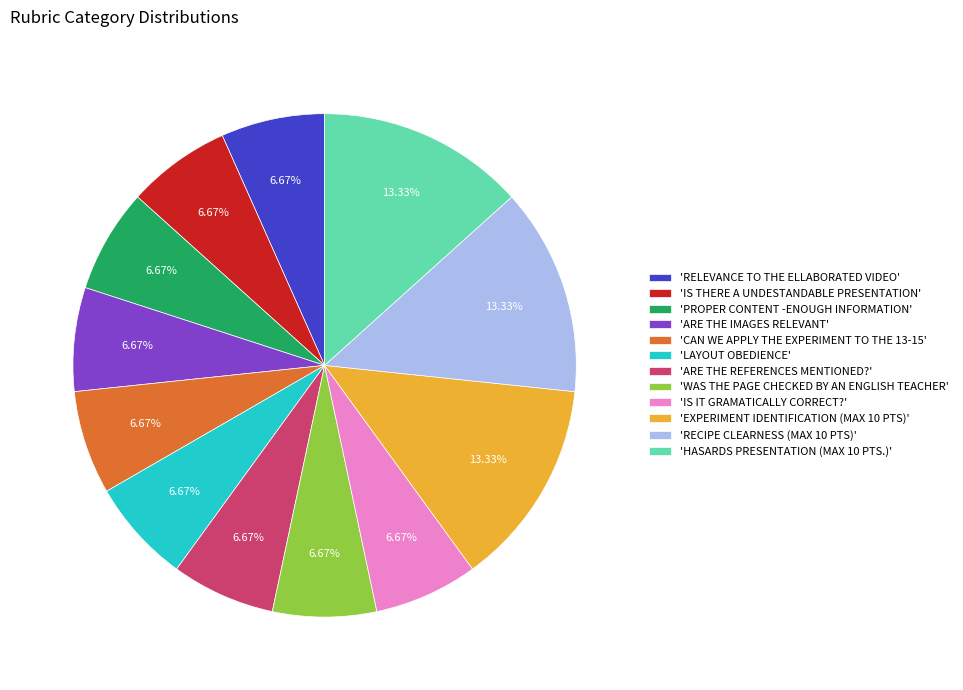

Do 'RECIPE CLEARNESS (MAX 10 PTS)' and 'HASARDS PRESENTATION (MAX 10 PTS.)' together represent more than half of the pie?

No